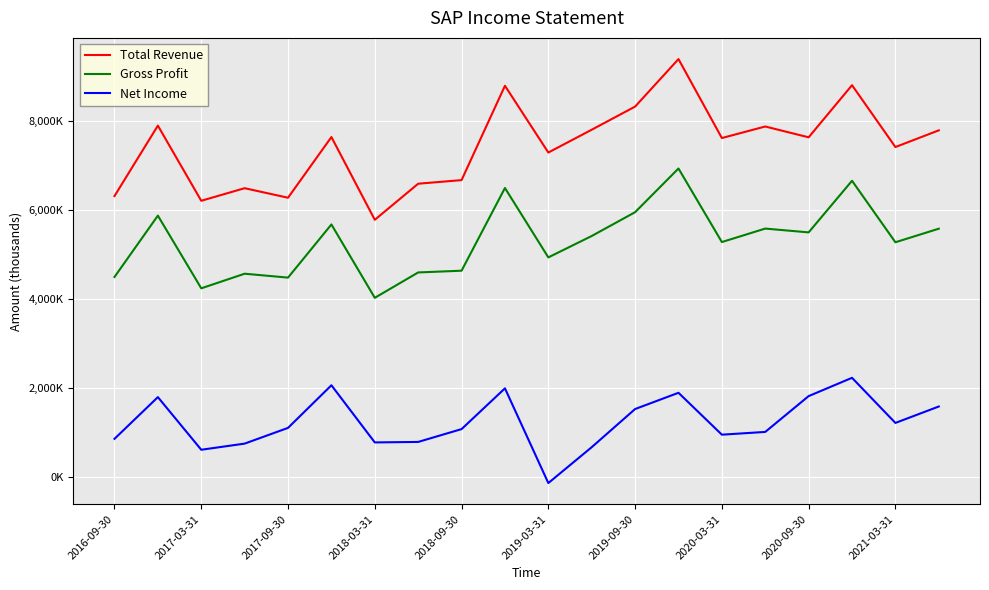

Rank the series by their average value, from lowest to highest.

Net Income, Gross Profit, Total Revenue